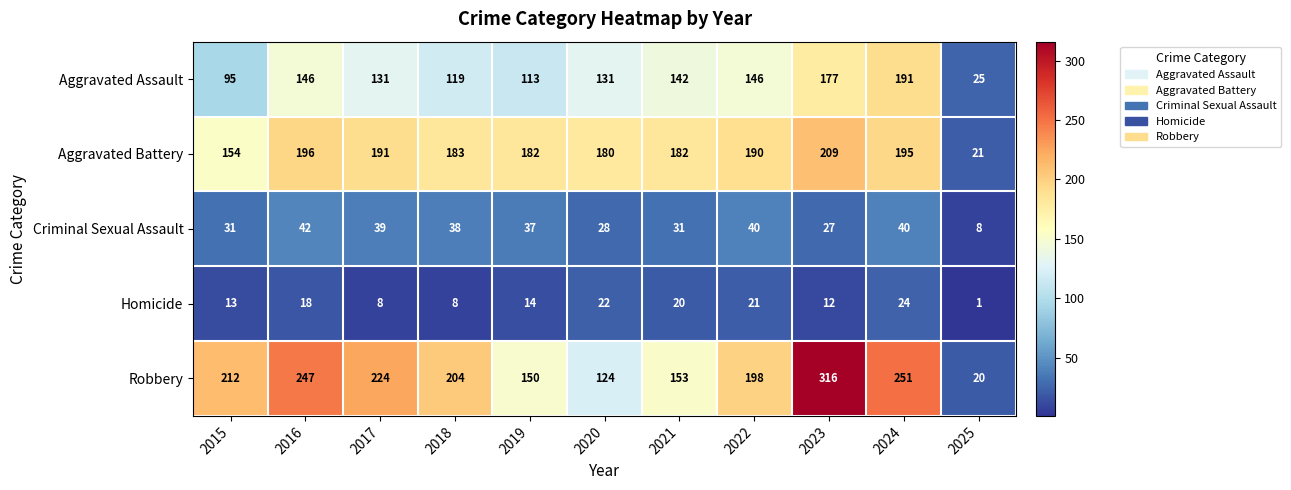

Is it true that Robbery equals 20 at 2025?

True